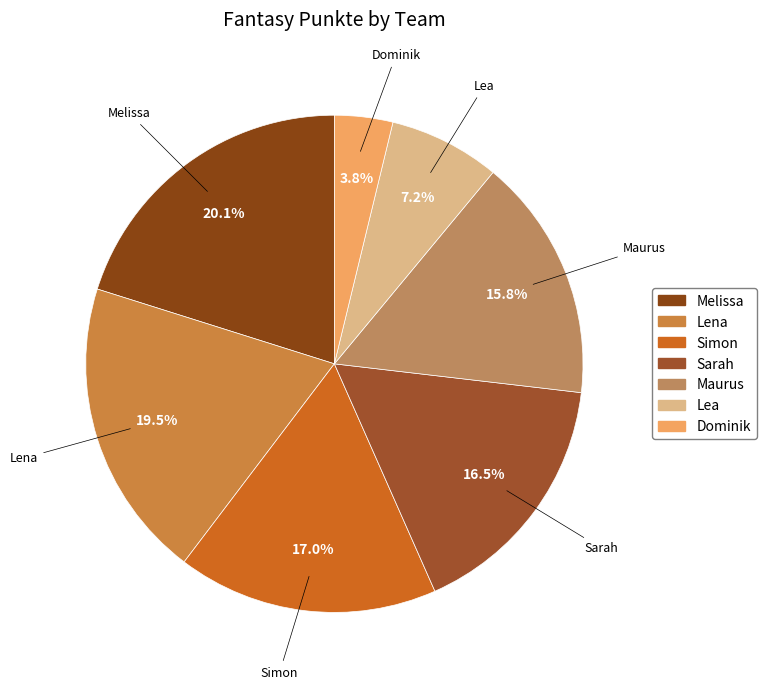

Between Dominik and Lea, which is larger?

Lea